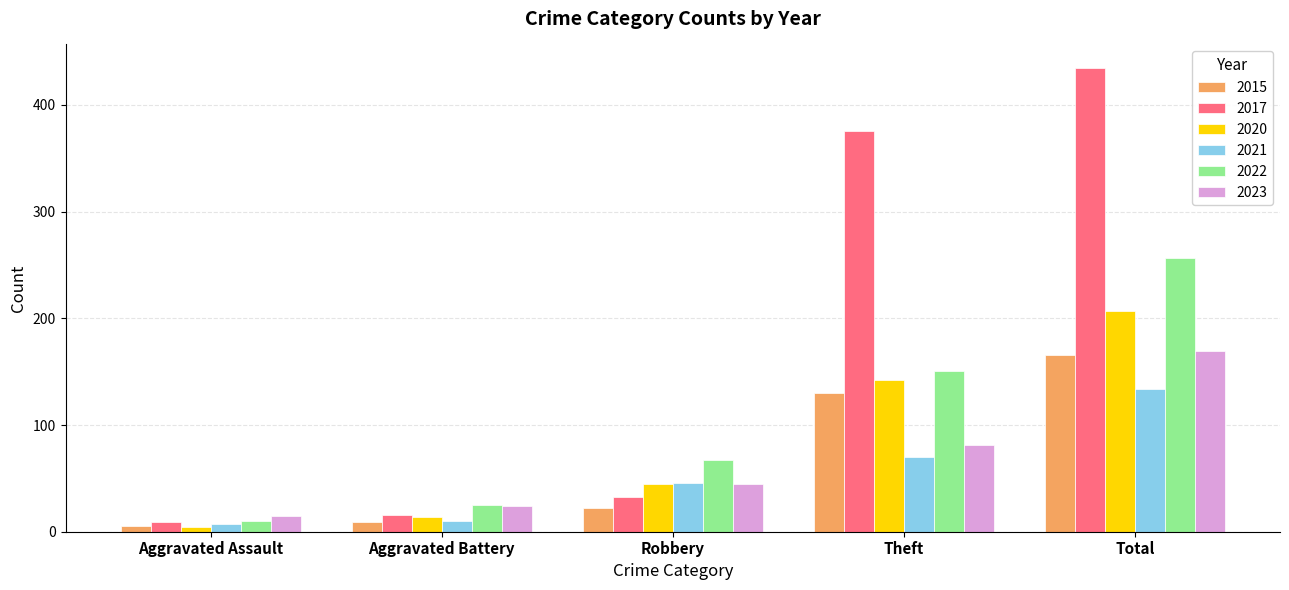

How many distinct data groups are displayed?

6